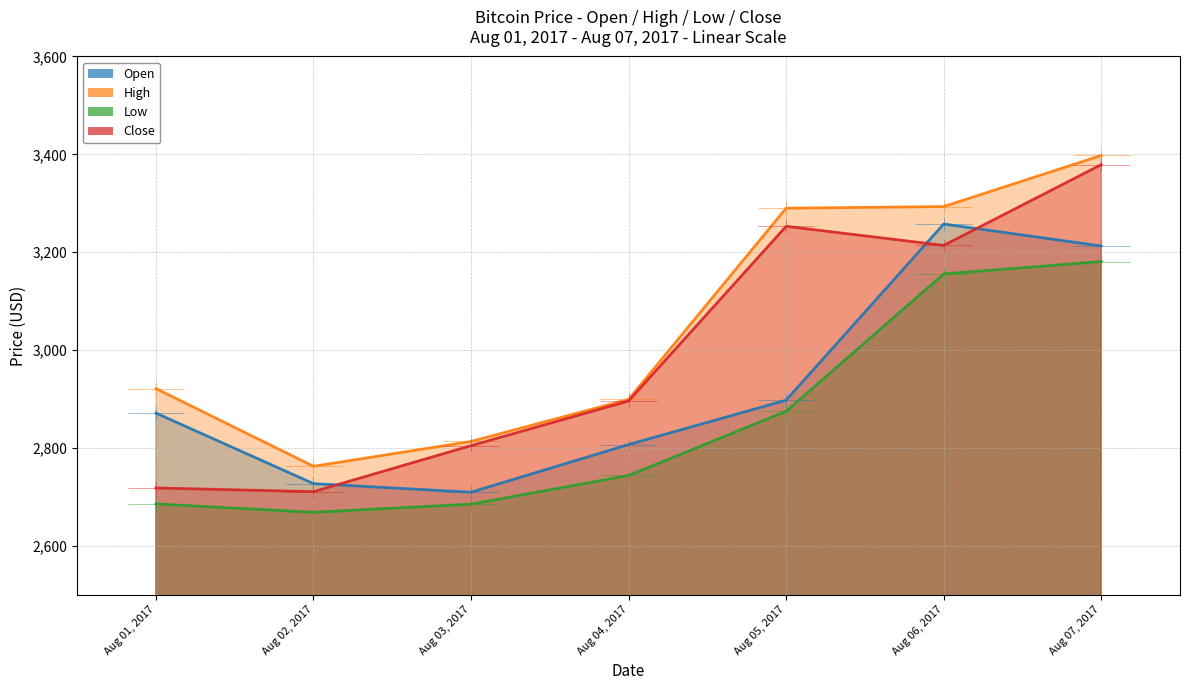

Which category has the highest value across all series?

Aug 07, 2017